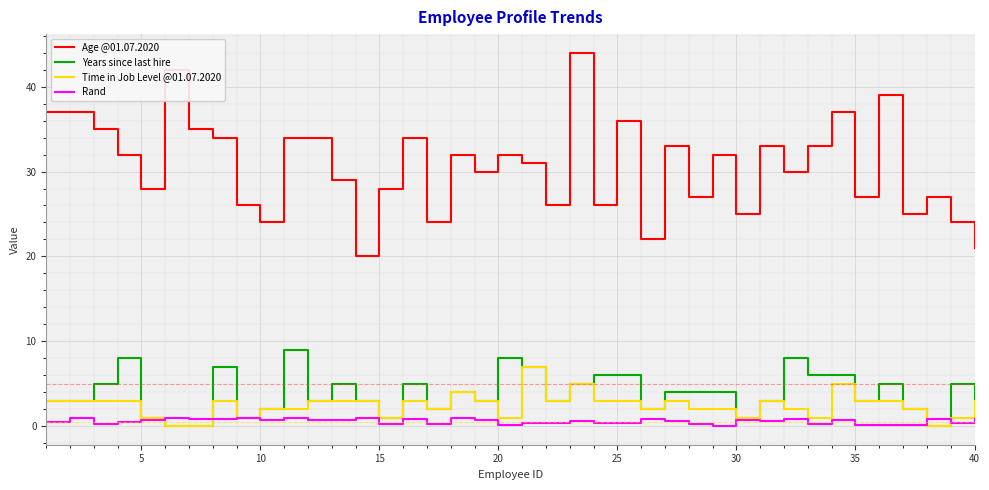

What is the highest value of the Time in Job Level @01.07.2020 series?

7.0